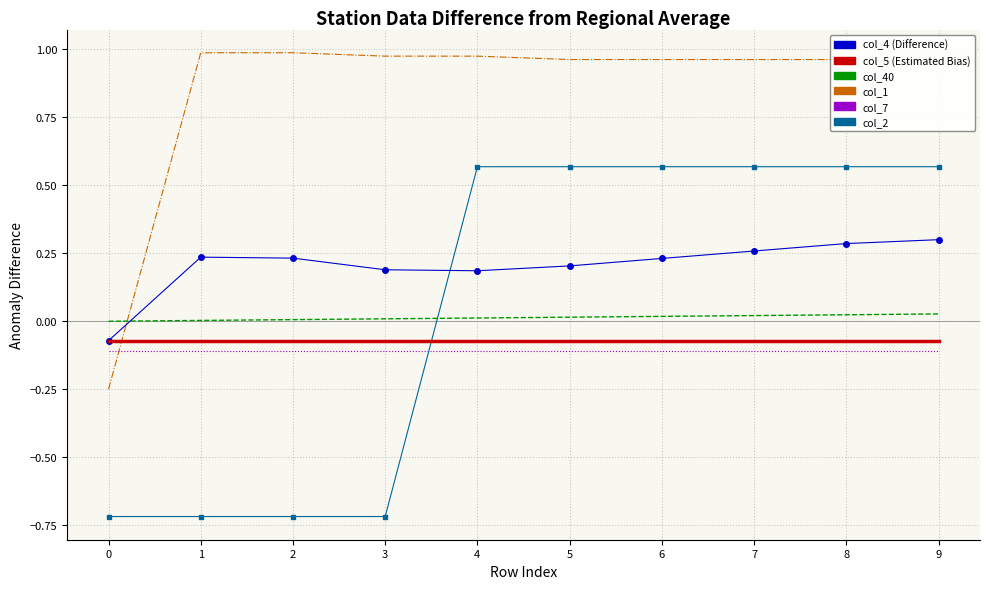

What is the total value across all series at 0?

-1.2